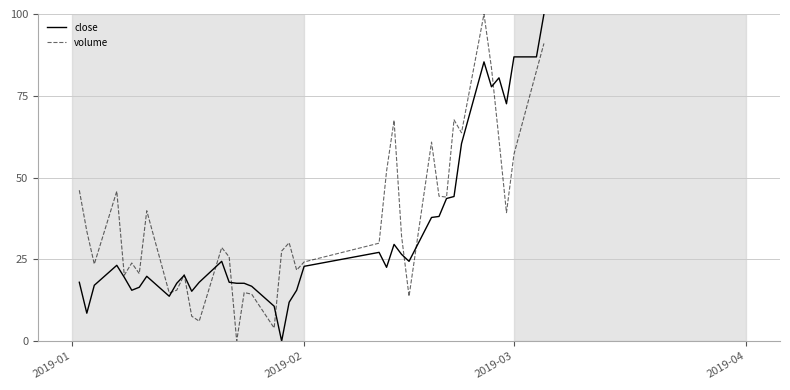

Rank the series by their average value, from lowest to highest.

close, volume